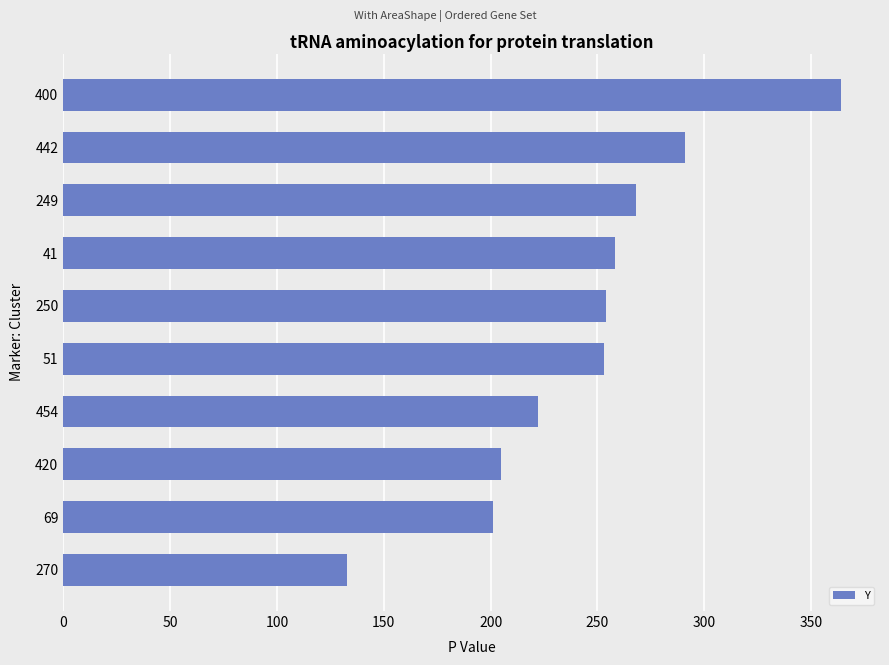

What is the difference between the maximum and minimum values?

231